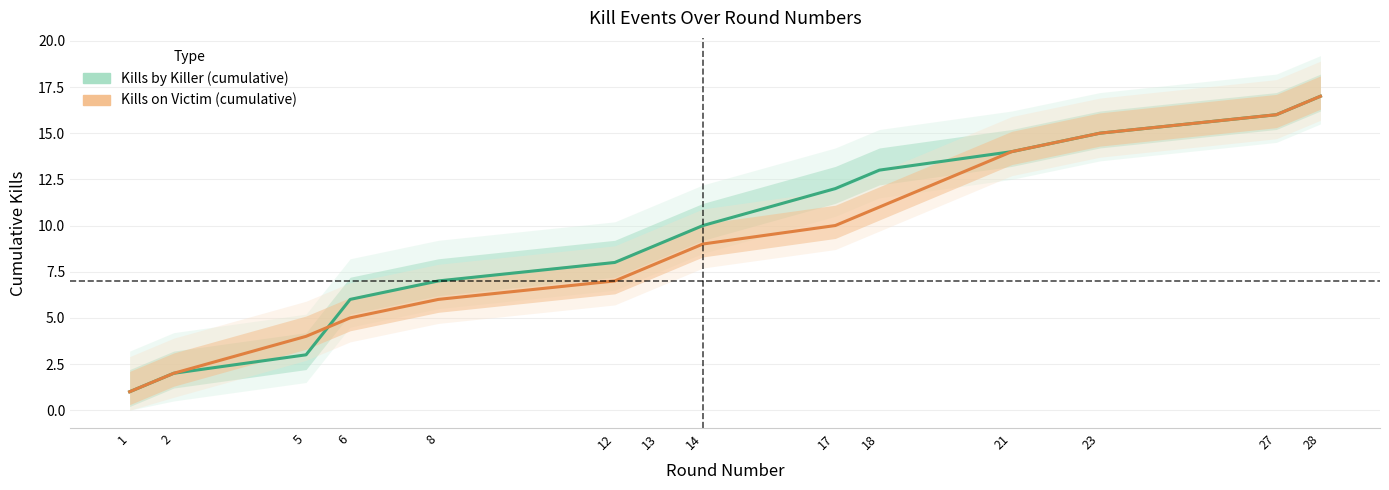

What is the difference between the maximum and minimum values in the Kills on Victim (cumulative) series?

16